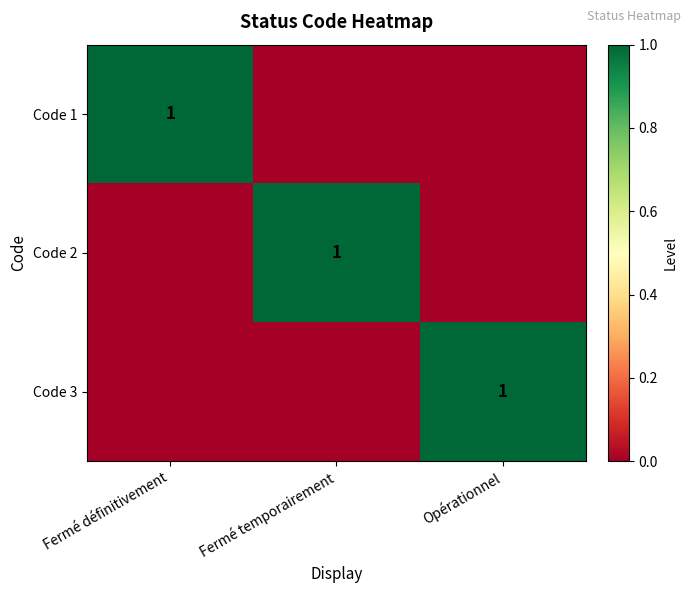

How many distinct data groups are displayed?

3